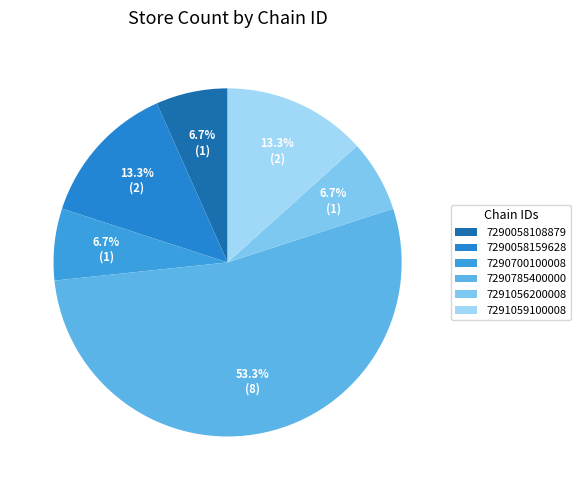

Does any single category account for the majority?

Yes